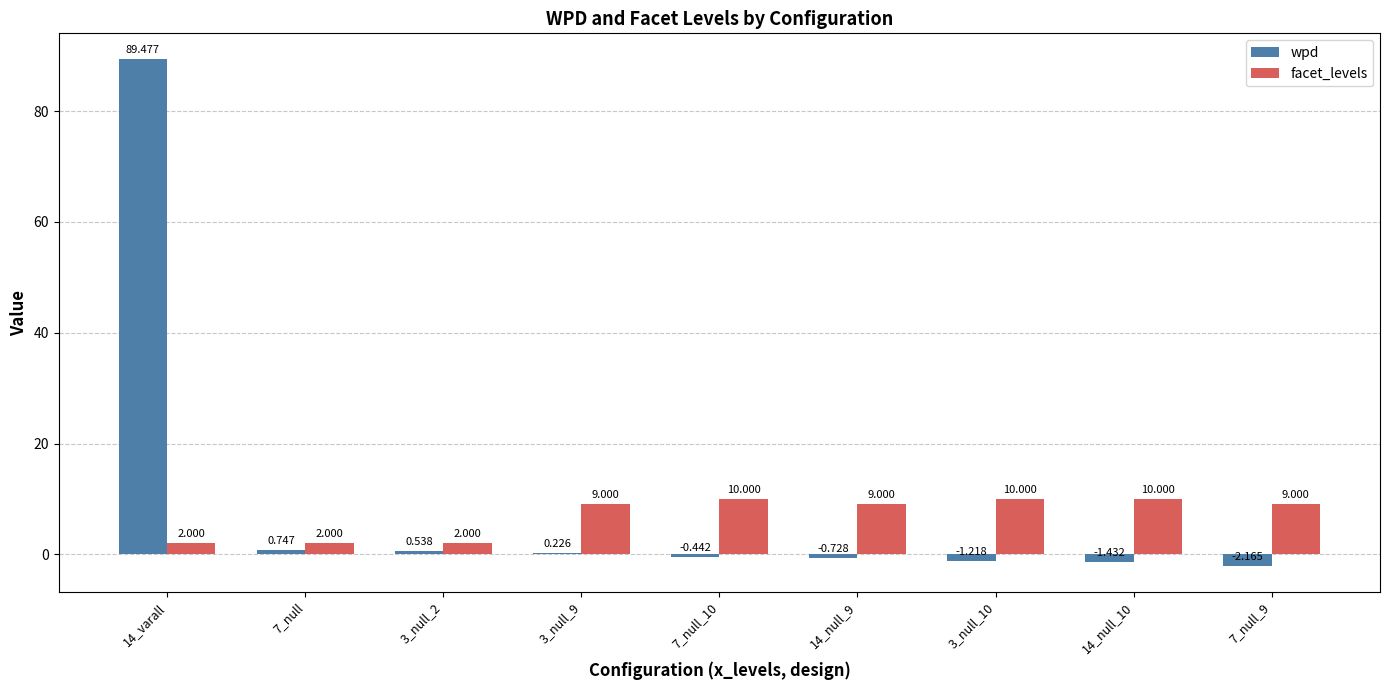

How many groups of bars are there?

9